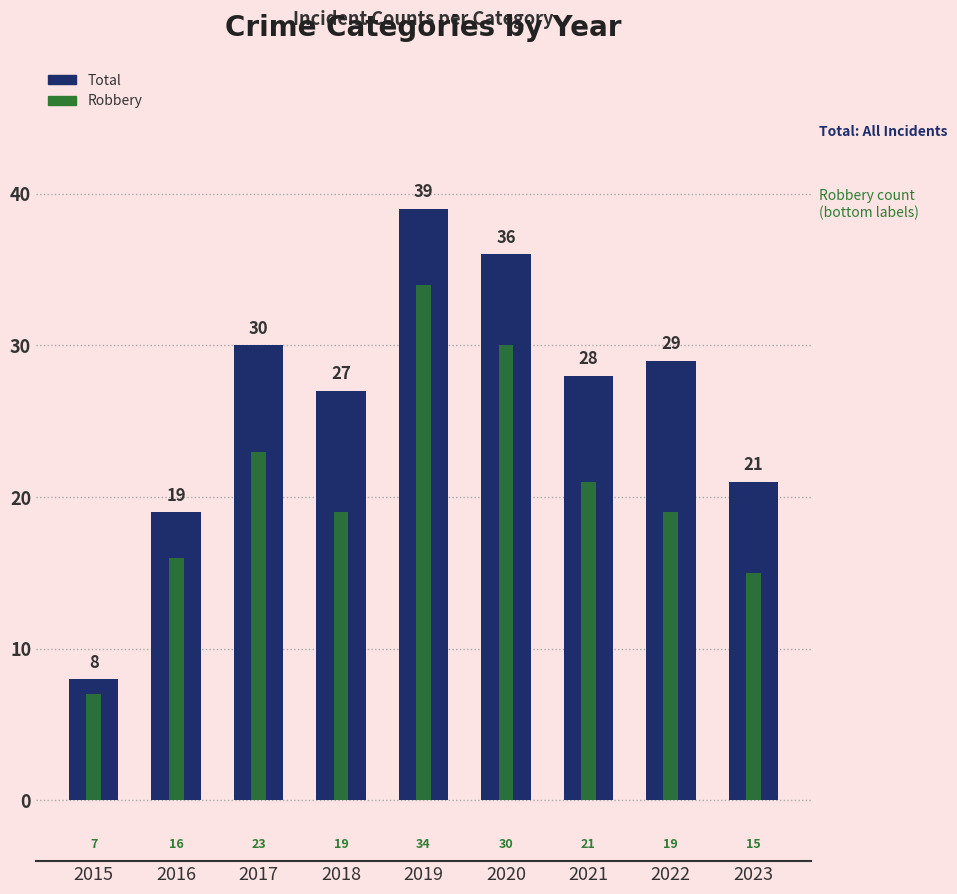

What are all the series names shown in the legend?

Total, Robbery